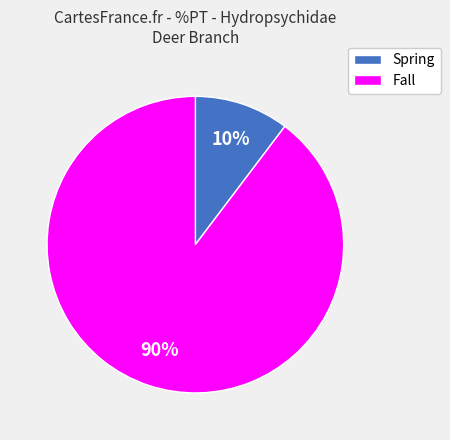

To the nearest percent, what is the average slice percentage?

50%